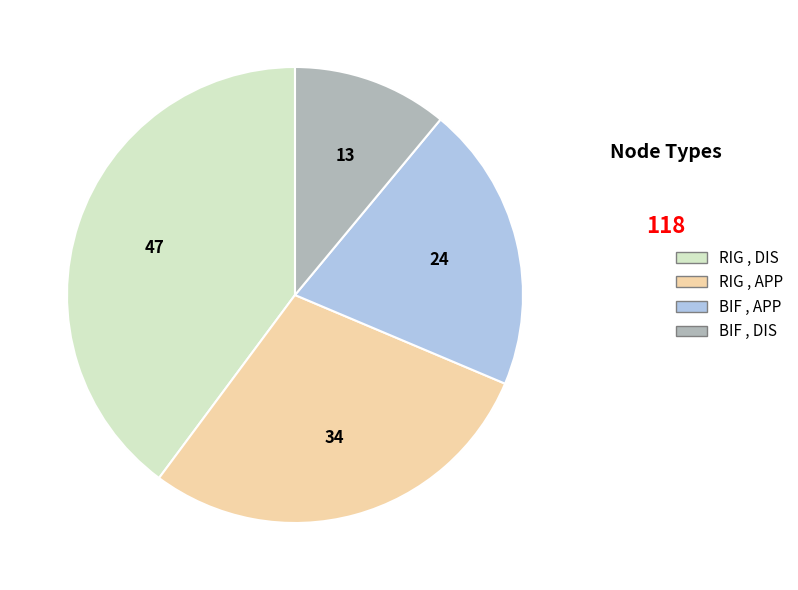

Combined, do RIG , DIS and RIG , APP account for over 50%?

Yes